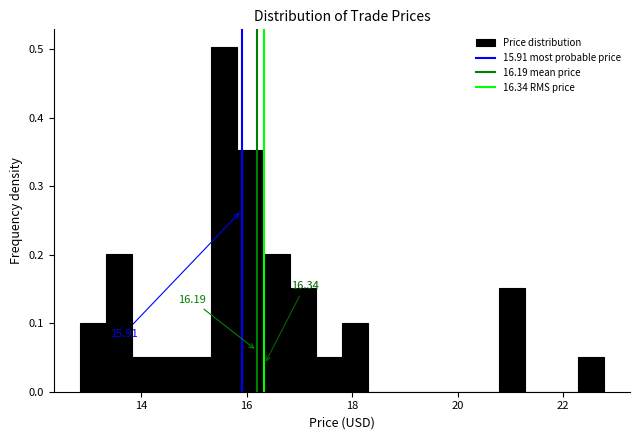

Read against the x-axis, roughly where is the centre of the tallest bar?

15.6